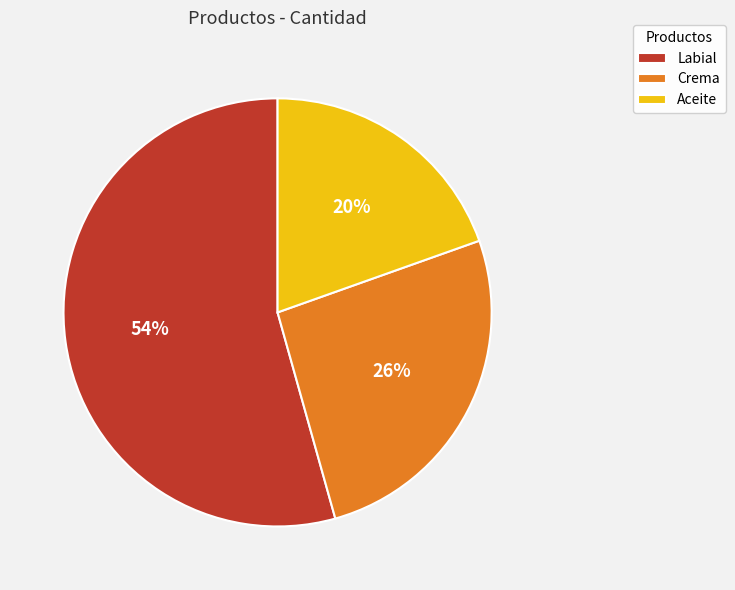

Which has a higher value, Aceite or Labial?

Labial